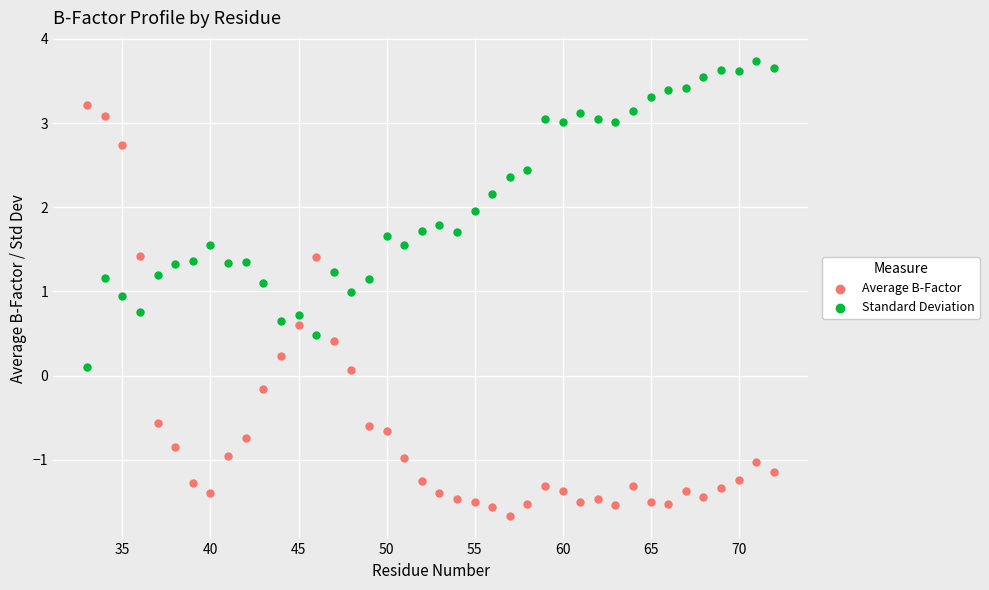

Which series contains the highest Y value?

Standard Deviation